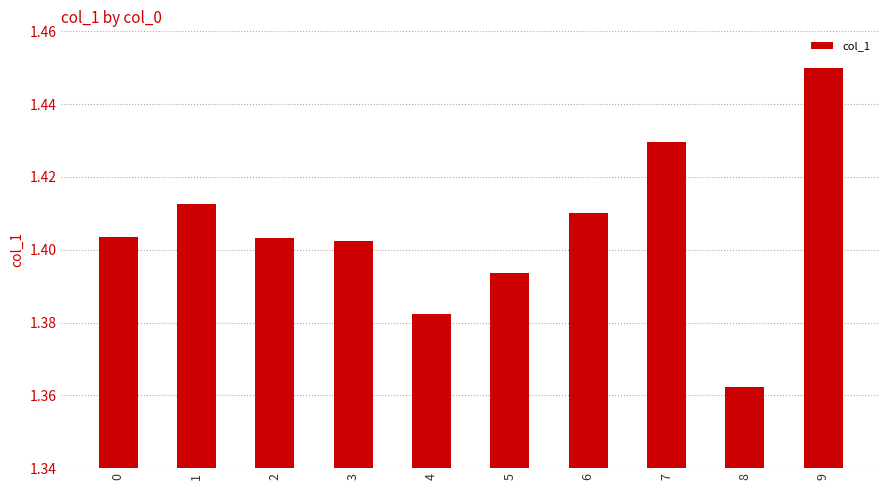

Which label corresponds to the largest value in the chart?

9